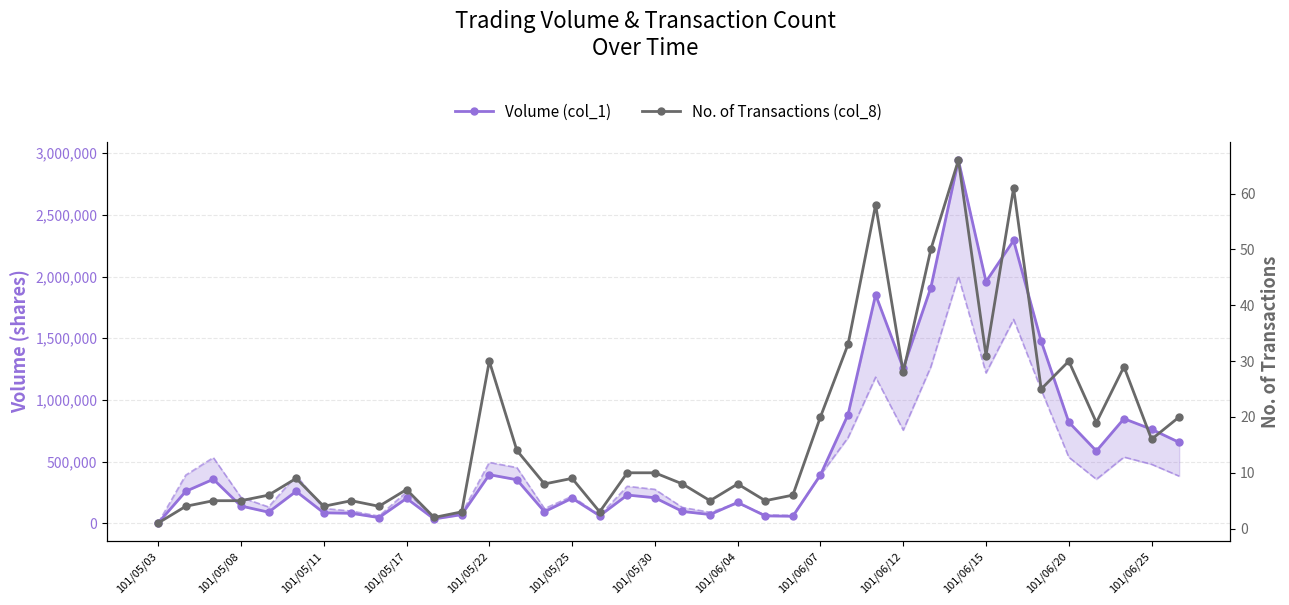

Reading left to right, list all the values displayed in this chart.

Volume (col_1): 2000	259000	357000	140000	90000	259000	85000	81000	46000	202000	35000	70000	394000	353000	94000	203000	61000	229000	207000	96000	71000	169000	60000	57000	392000	881000	1853000	1258000	1910000	2944000	1959000	2293000	1476000	820000	586000	848000	762000	656000
No. of Transactions (col_8): 1	4	5	5	6	9	4	5	4	7	2	3	30	14	8	9	3	10	10	8	5	8	5	6	20	33	58	28	50	66	31	61	25	30	19	29	16	20